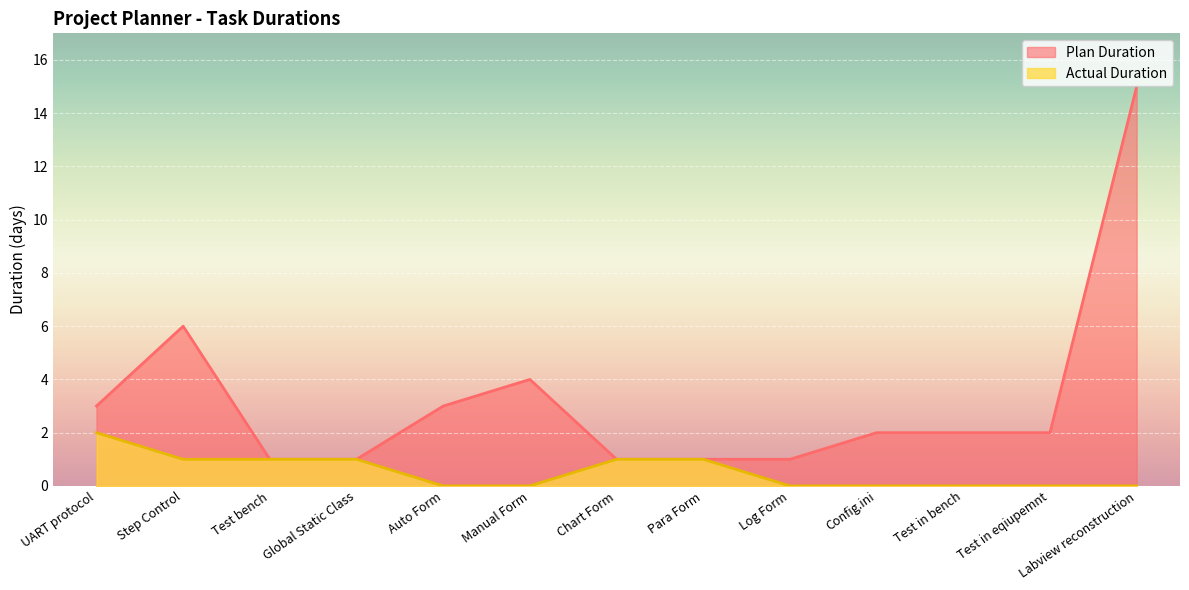

Reading right to left, transcribe all the data shown in this chart.

Plan Duration: Labview reconstruction=15	Test in eqiupemnt=2	Test in bench=2	Config.ini=2	Log Form=1	Para Form=1	Chart Form=1	Manual Form=4	Auto Form=3	Global Static Class=1	Test bench=1	Step Control=6	UART protocol=3
Actual Duration: Labview reconstruction=0	Test in eqiupemnt=0	Test in bench=0	Config.ini=0	Log Form=0	Para Form=1	Chart Form=1	Manual Form=0	Auto Form=0	Global Static Class=1	Test bench=1	Step Control=1	UART protocol=2